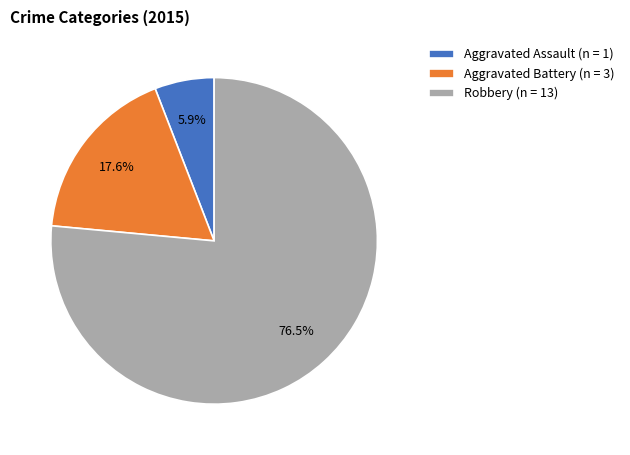

What percentage is NOT represented by Aggravated Battery?

82.4%